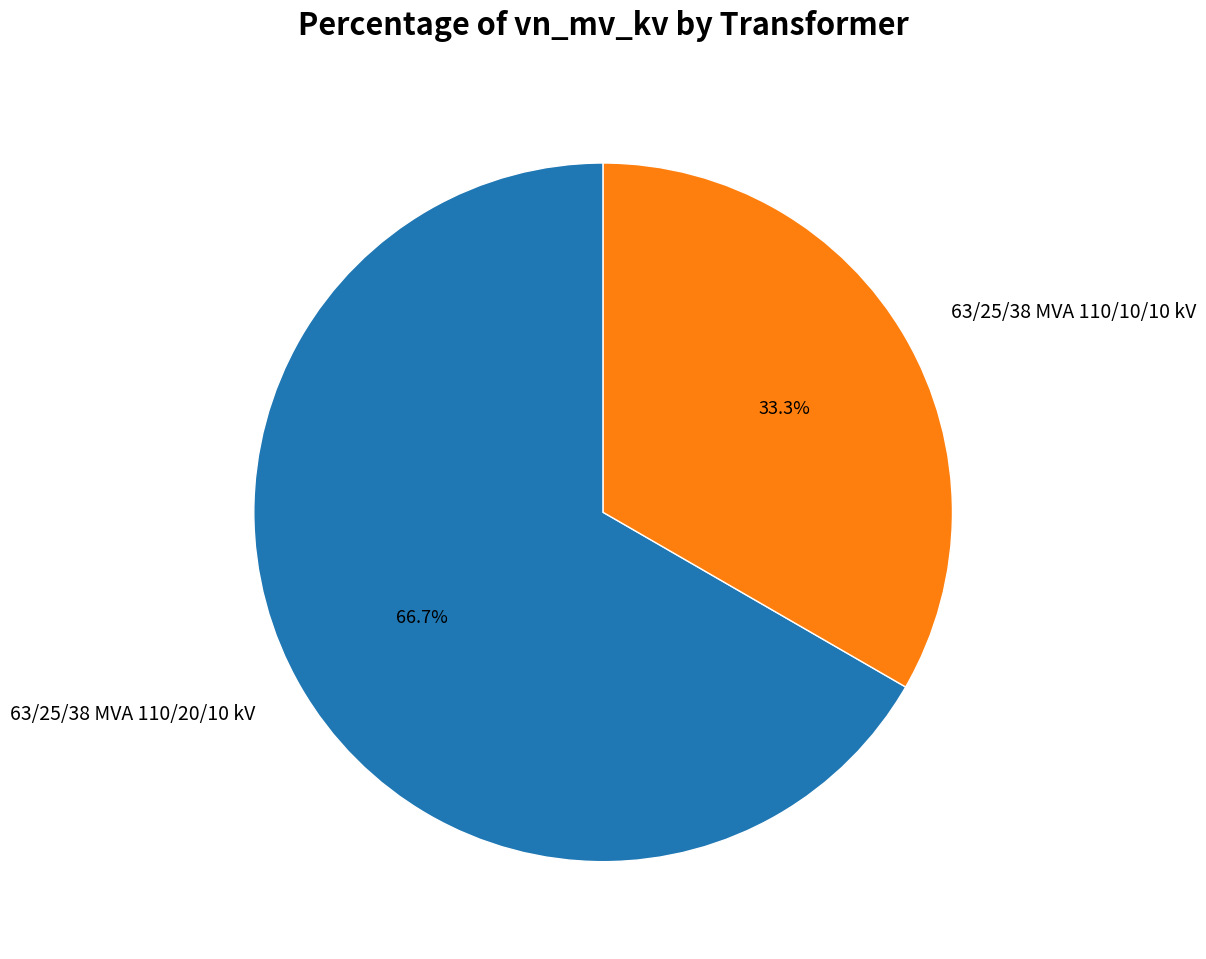

Combined, do 63/25/38 MVA 110/20/10 kV and 63/25/38 MVA 110/10/10 kV account for over 50%?

Yes